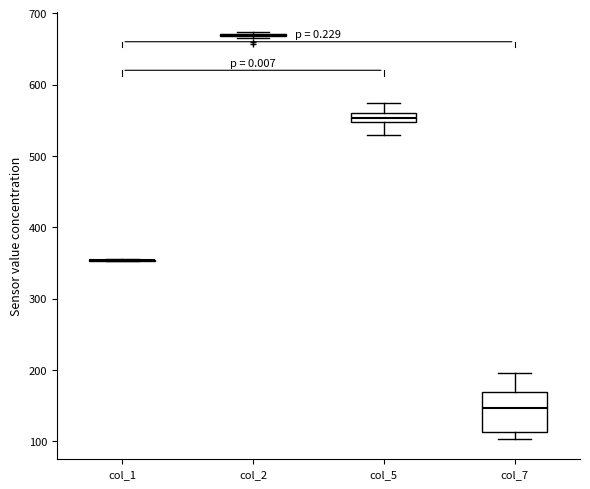

Which box is the tallest, from its lower edge to its upper edge?

col_7